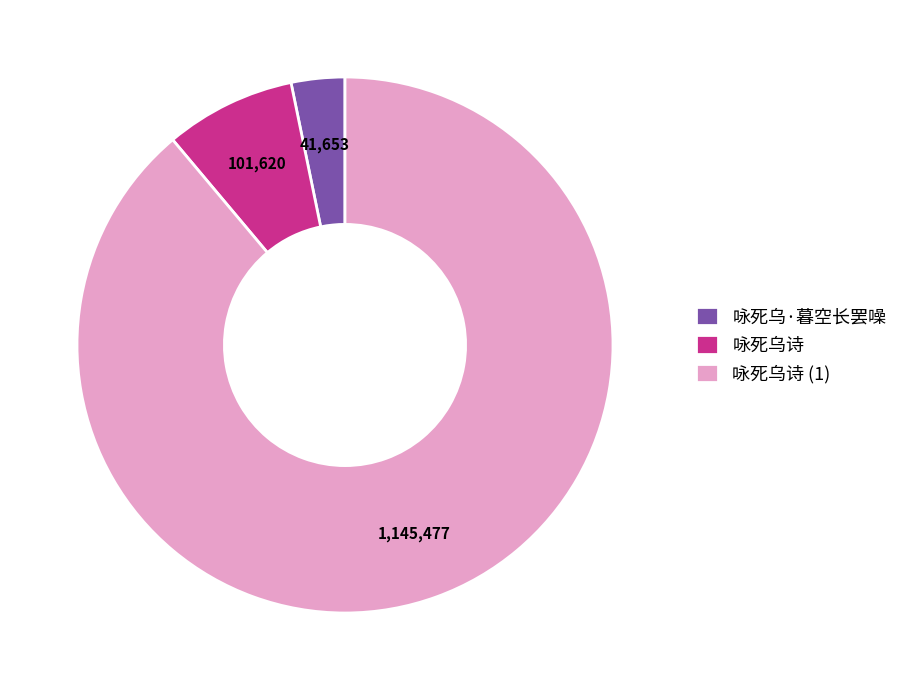

Combined, do 咏死乌·暮空长罢噪 and 咏死乌诗 (1) account for over 50%?

Yes